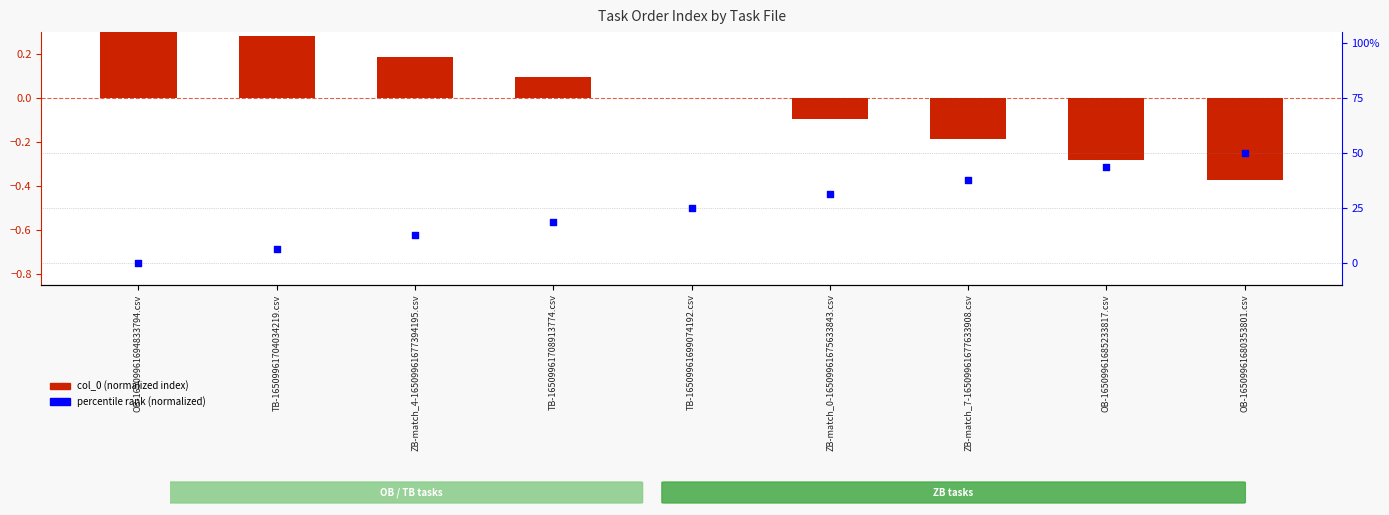

At how many categories does at least one series exceed 0?

4